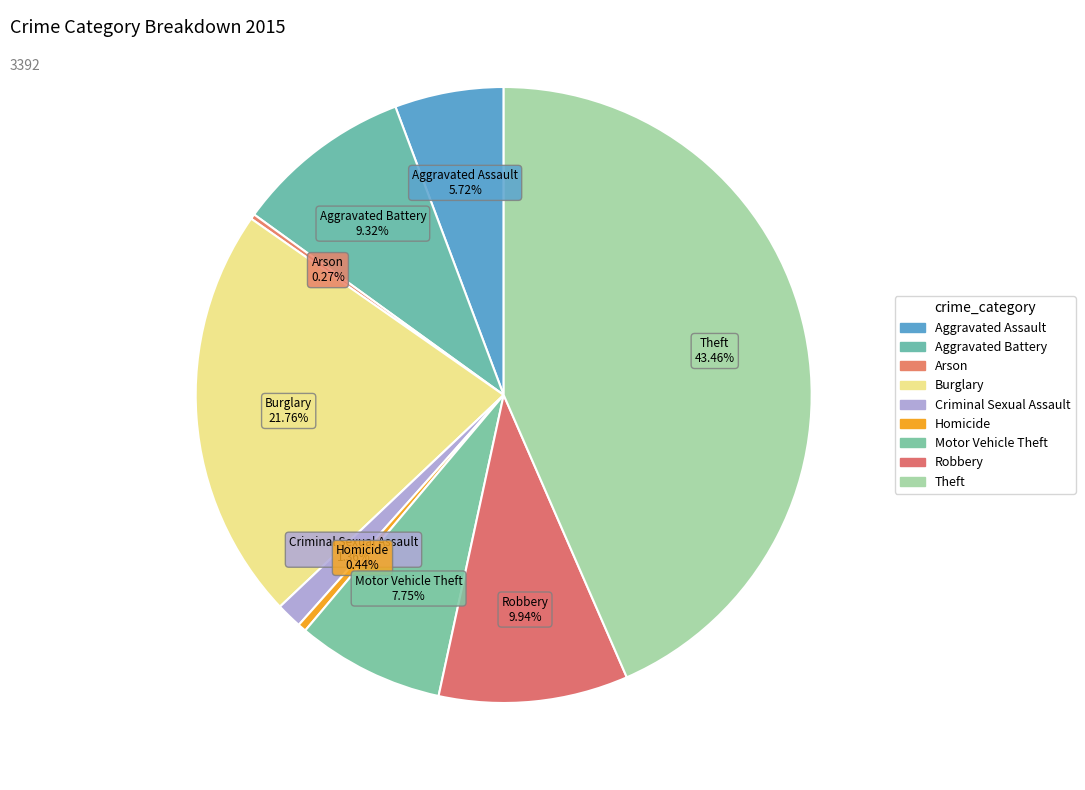

To the nearest percent, what portion does Criminal Sexual Assault represent?

1%